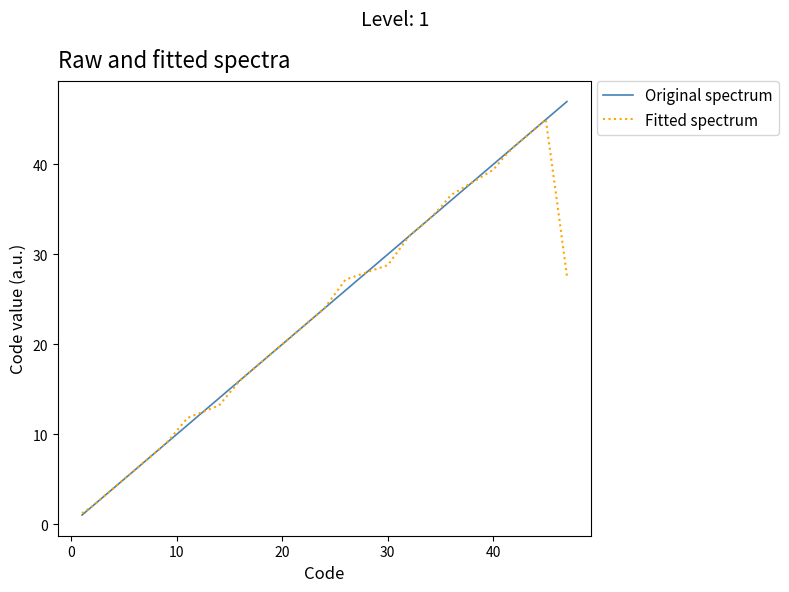

Which series has the widest spread of values?

Original spectrum